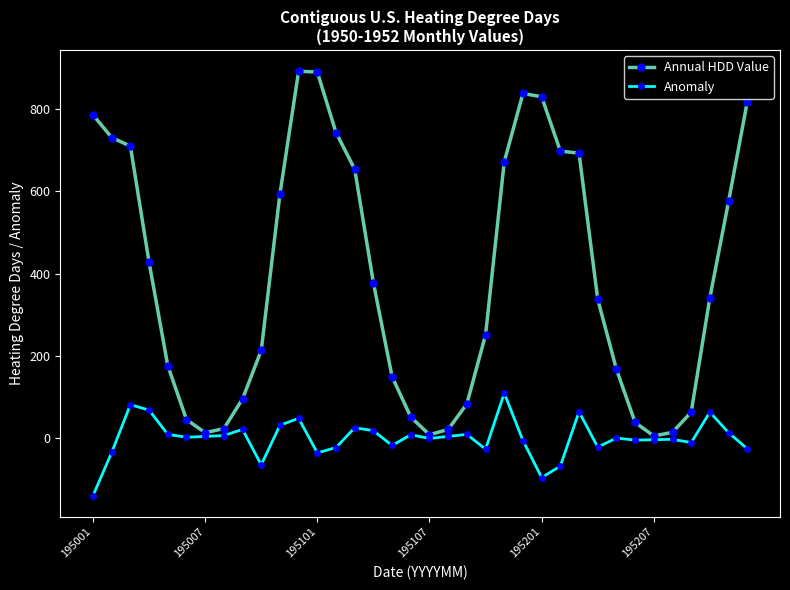

What is the lowest value of the Anomaly series?

-139